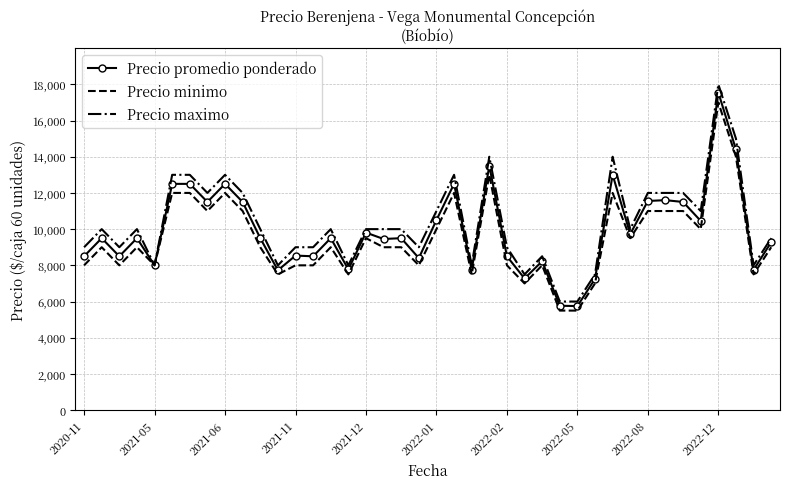

What is the lowest value of the Precio promedio ponderado series?

5750